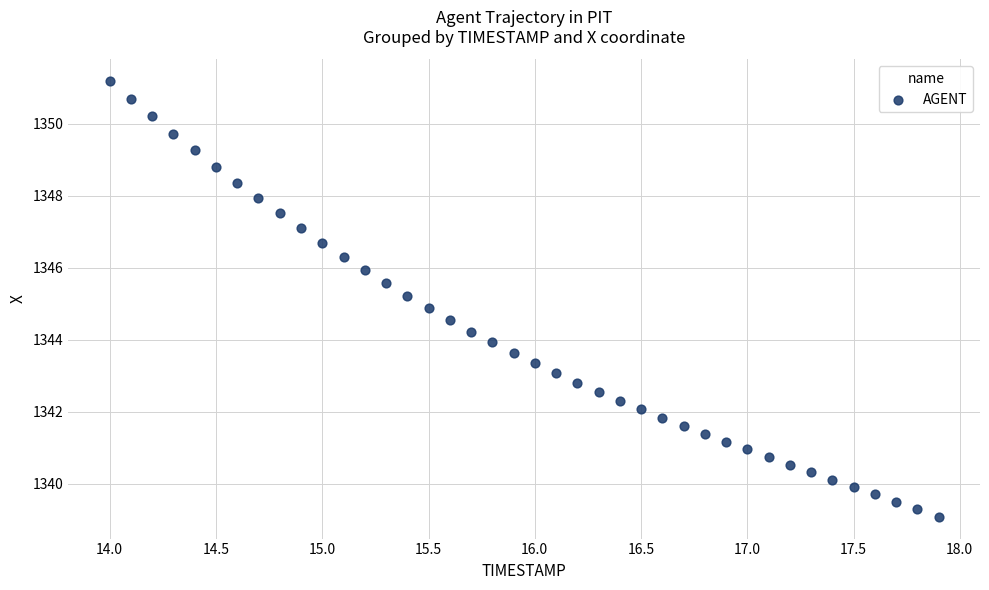

What is the range of X values (max minus min)?

3.9